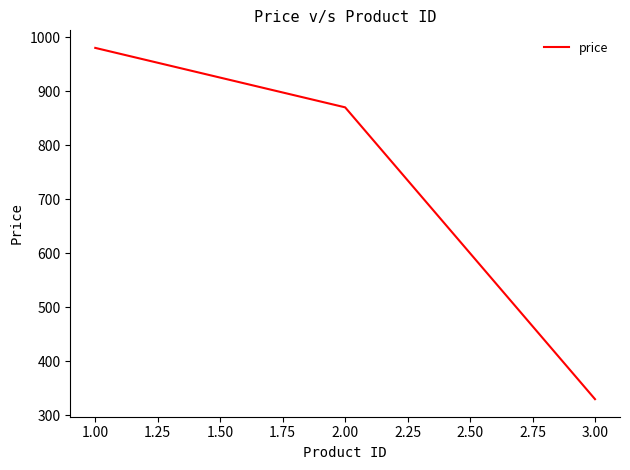

Rank the categories by value from lowest to highest.

3.00, 2.00, 1.00